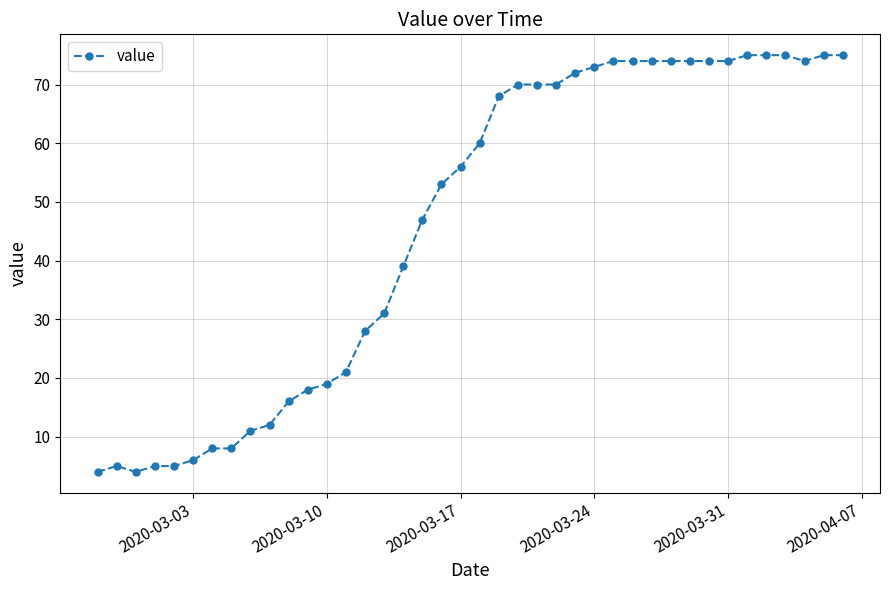

How many distinct data groups are displayed?

1